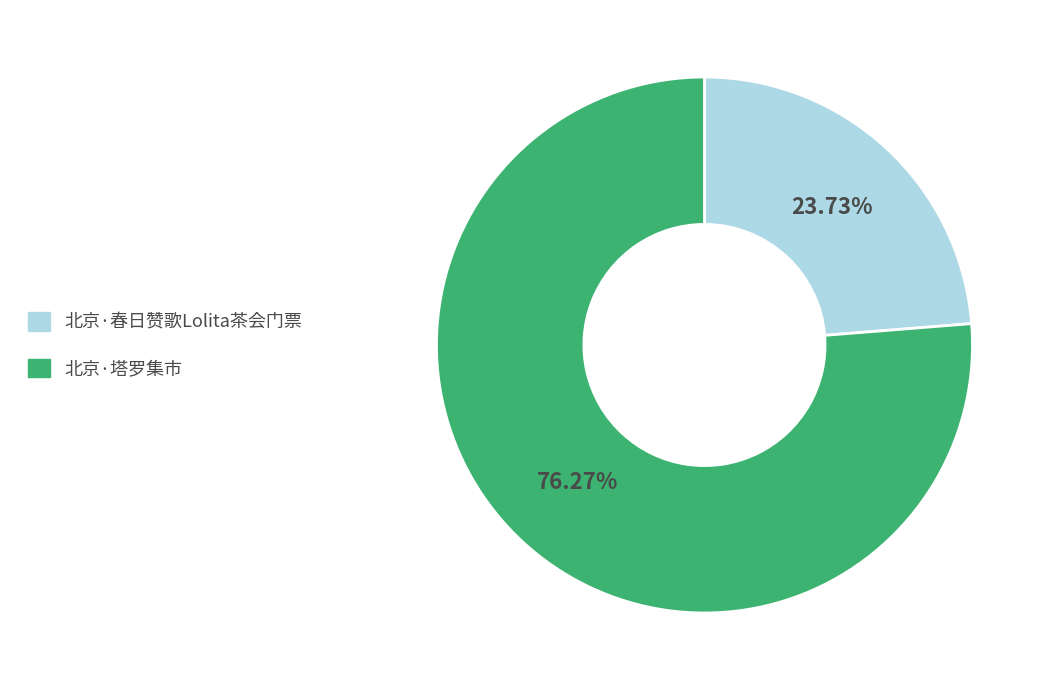

Count the number of slices in the pie.

2